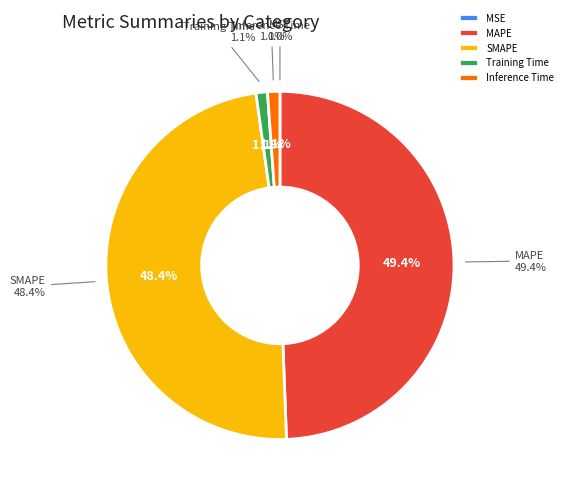

Combined, what portion of the pie is MSE and Inference Time?

1.1%